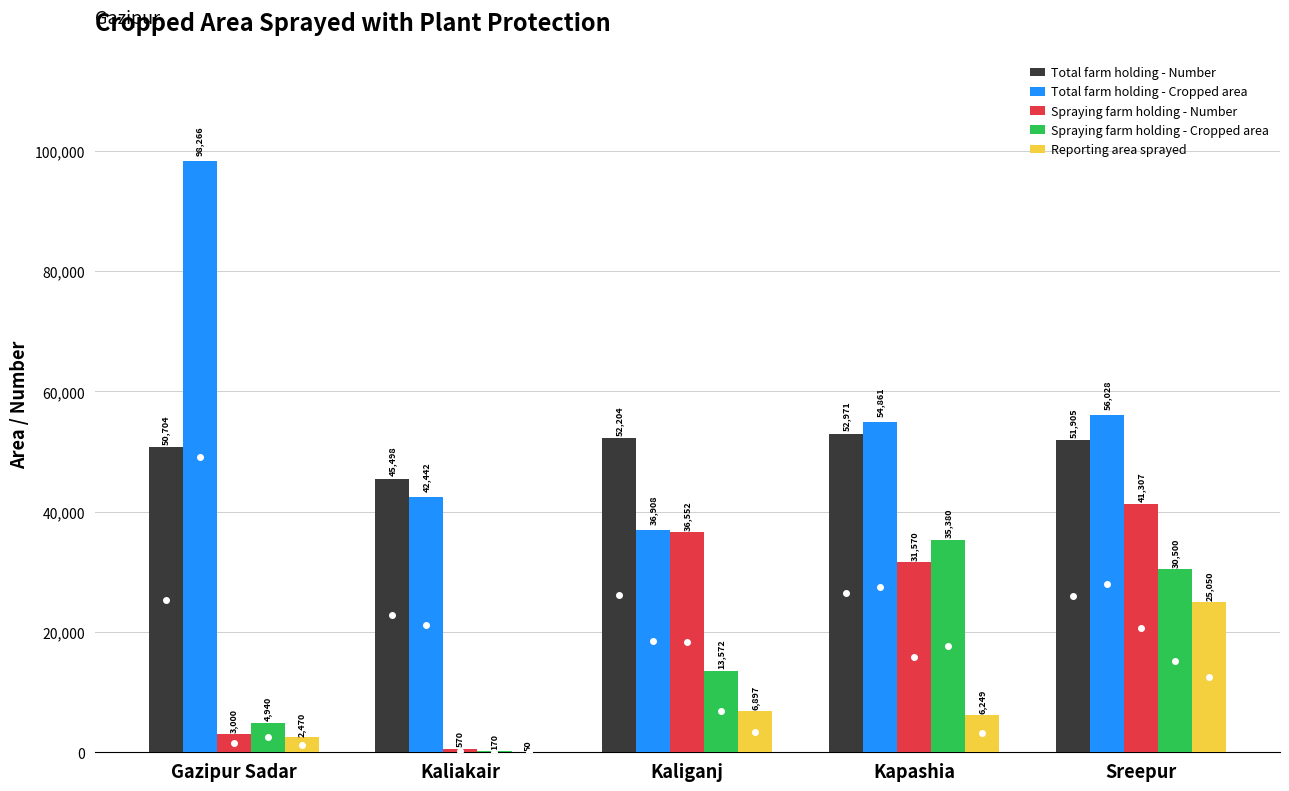

Are the bars horizontal?

No